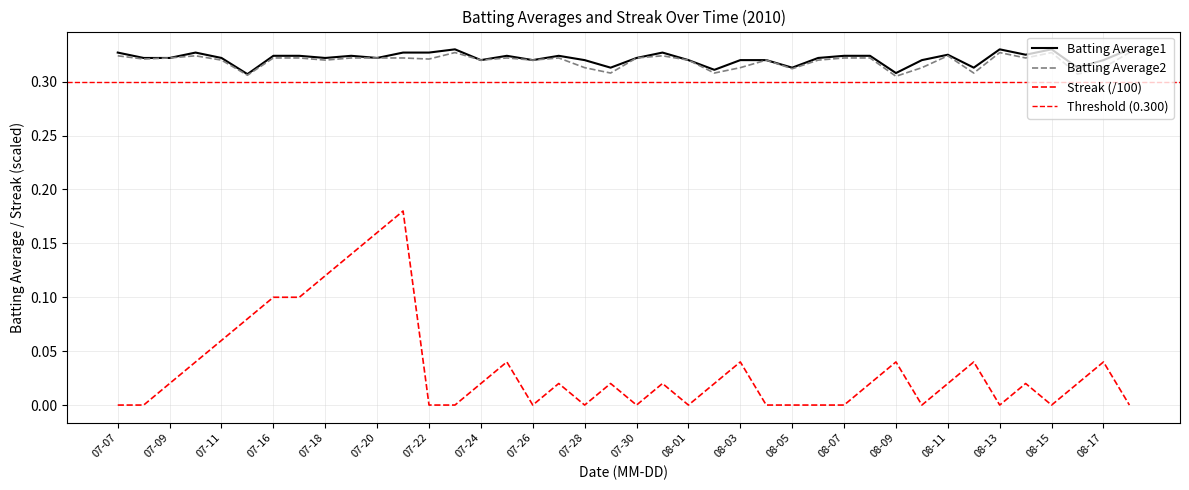

How many values in the Streak series exceed 0?

24